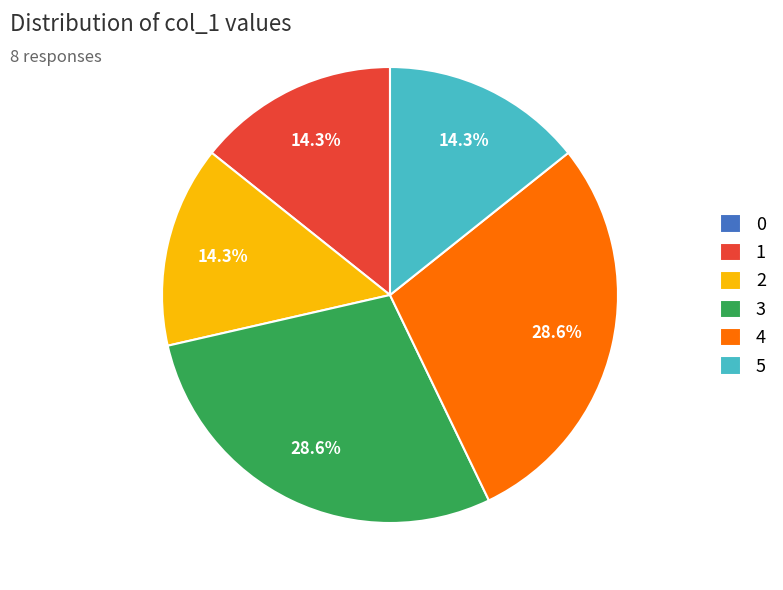

To the nearest percent, what percentage of the pie is 4?

29%